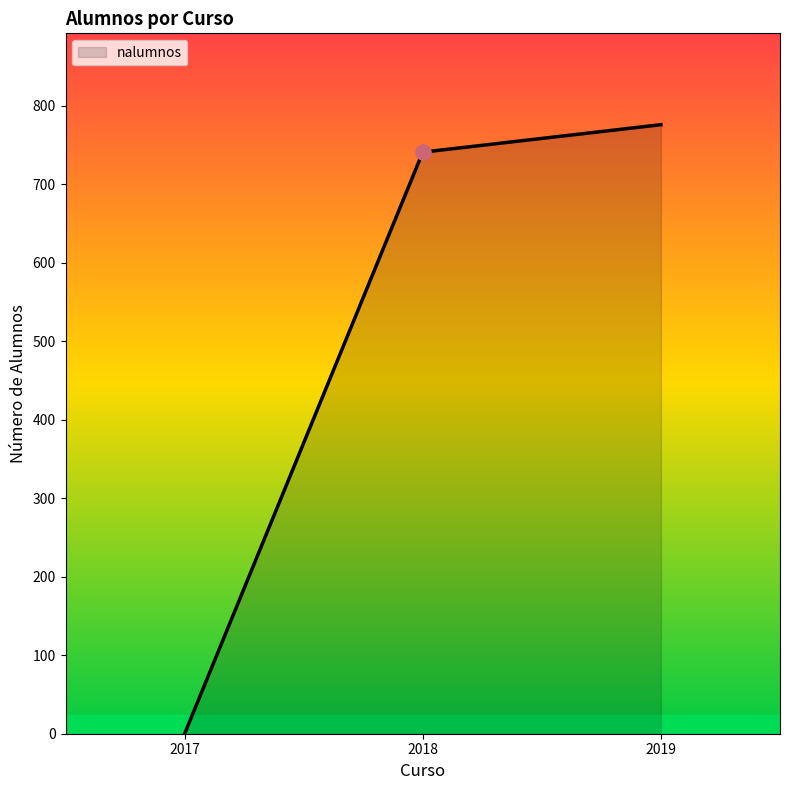

Between 2019 and 2018, which is larger?

2019